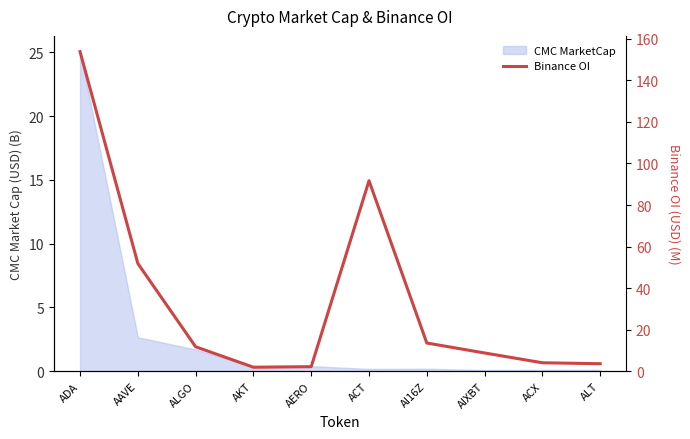

What is the label of the 3rd point from the left?

ALGO